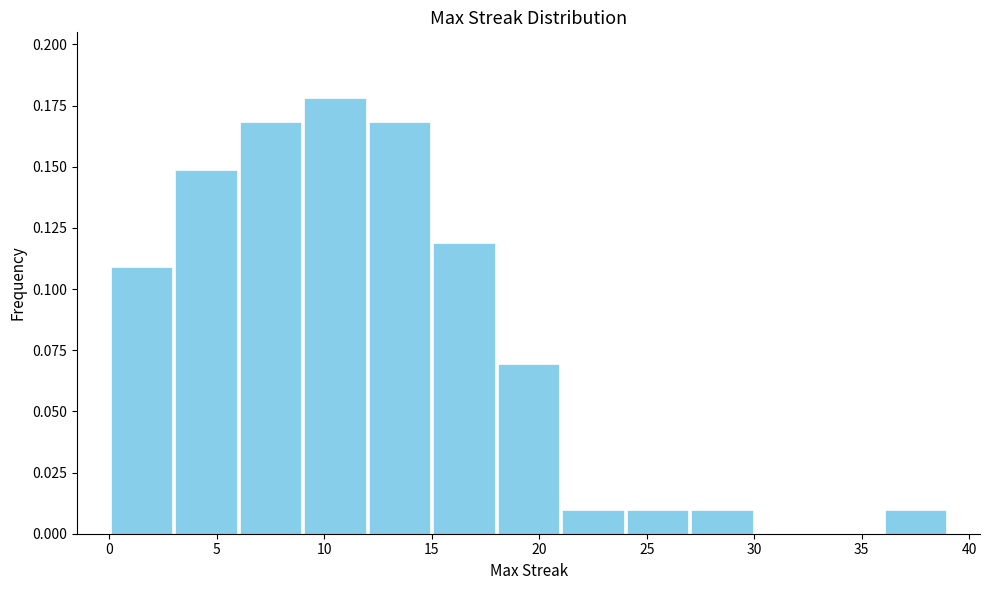

Reading left to right, list every bar in this chart as the range it spans on the x-axis followed by its height. The values are not printed on the chart, so give them approximately, as read against the axis.

0 to 3: 0.11
3 to 6: 0.15
6 to 9: 0.17
9 to 12: 0.18
12 to 15: 0.17
15 to 18: 0.12
18 to 21: 0.07
21 to 24: 0.01
24 to 27: 0.01
27 to 30: 0.01
30 to 33: 0
33 to 36: 0
36 to 39: 0.01